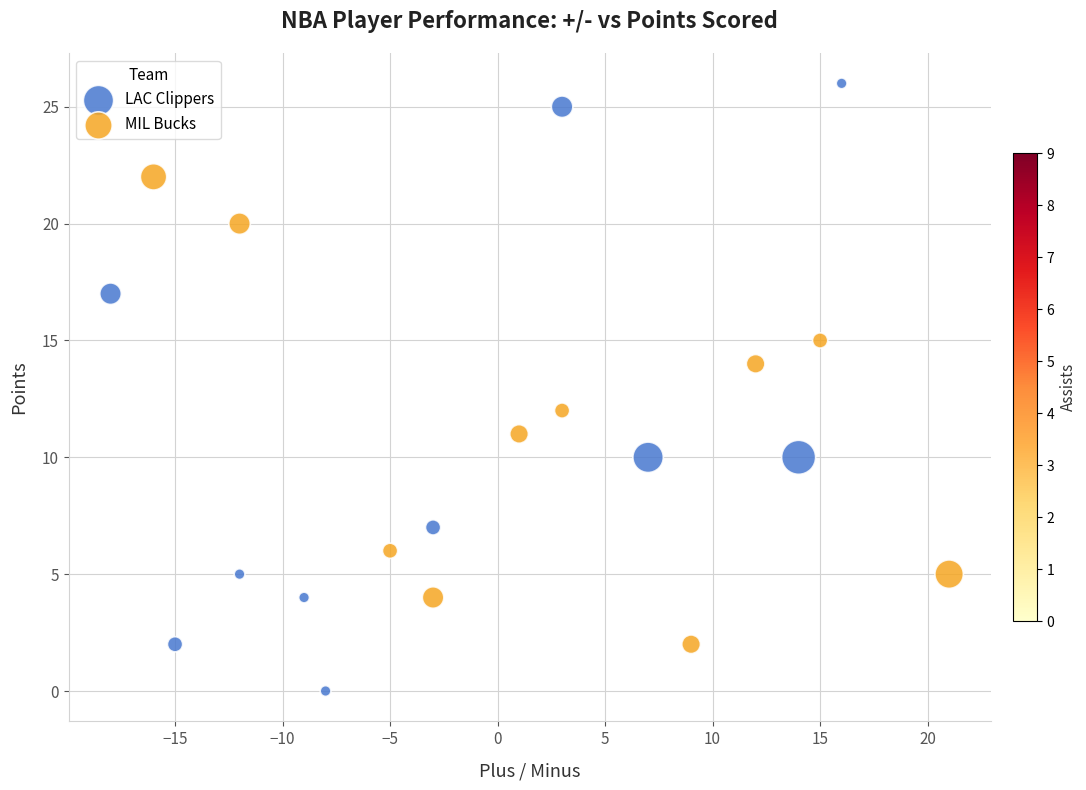

Which series reaches the maximum Y coordinate?

LAC Clippers